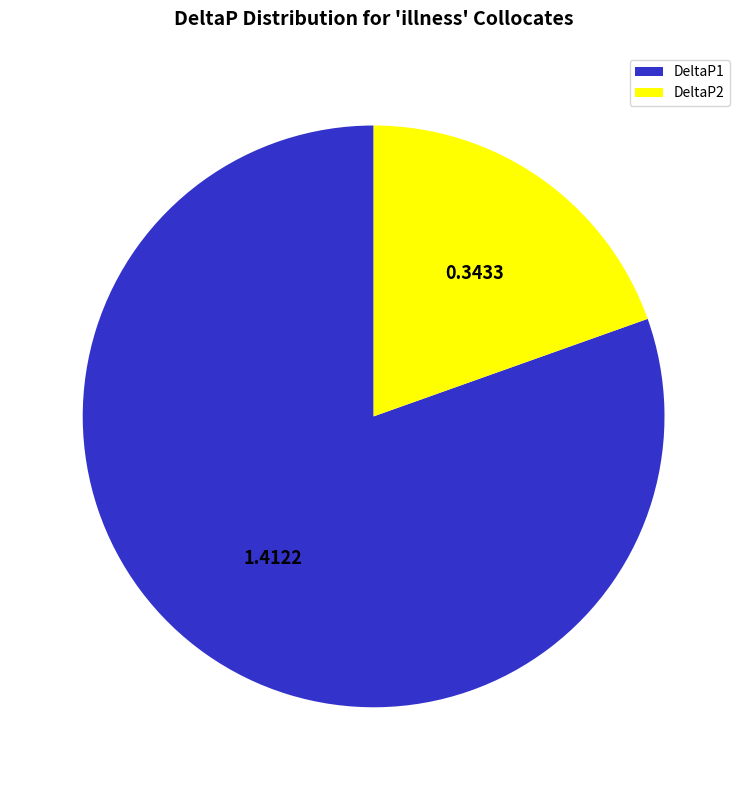

Does DeltaP1 represent more than half of the total?

Yes